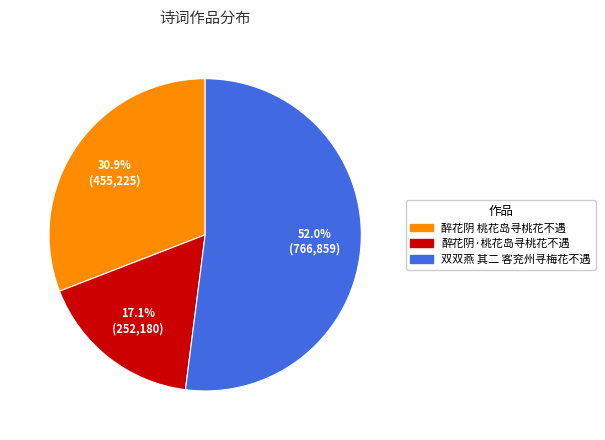

To the nearest percent, what is the combined percentage of 醉花阴 桃花岛寻桃花不遇 and 双双燕 其二 客兖州寻梅花不遇?

83%